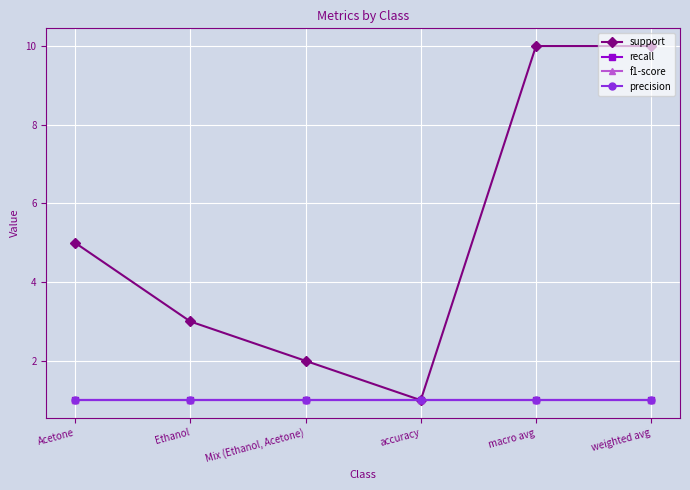

List the labels in order of recall value, smallest first.

Acetone, Ethanol, Mix (Ethanol, Acetone), accuracy, macro avg, weighted avg